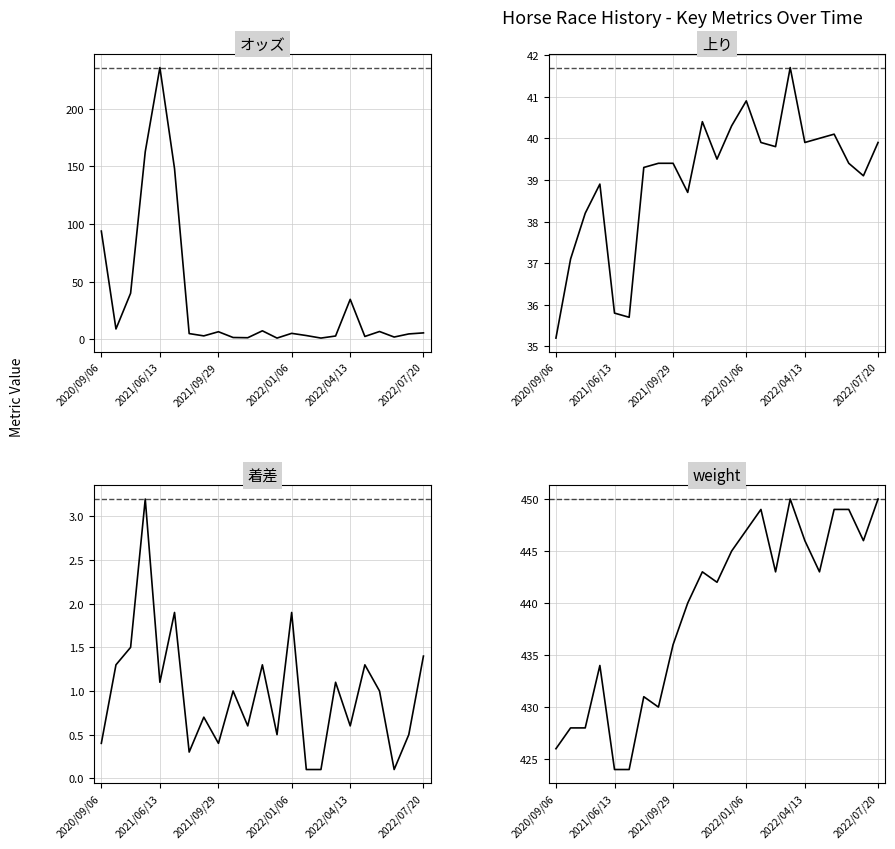

Between 18 and 2021/06/13, which is larger?

2021/06/13